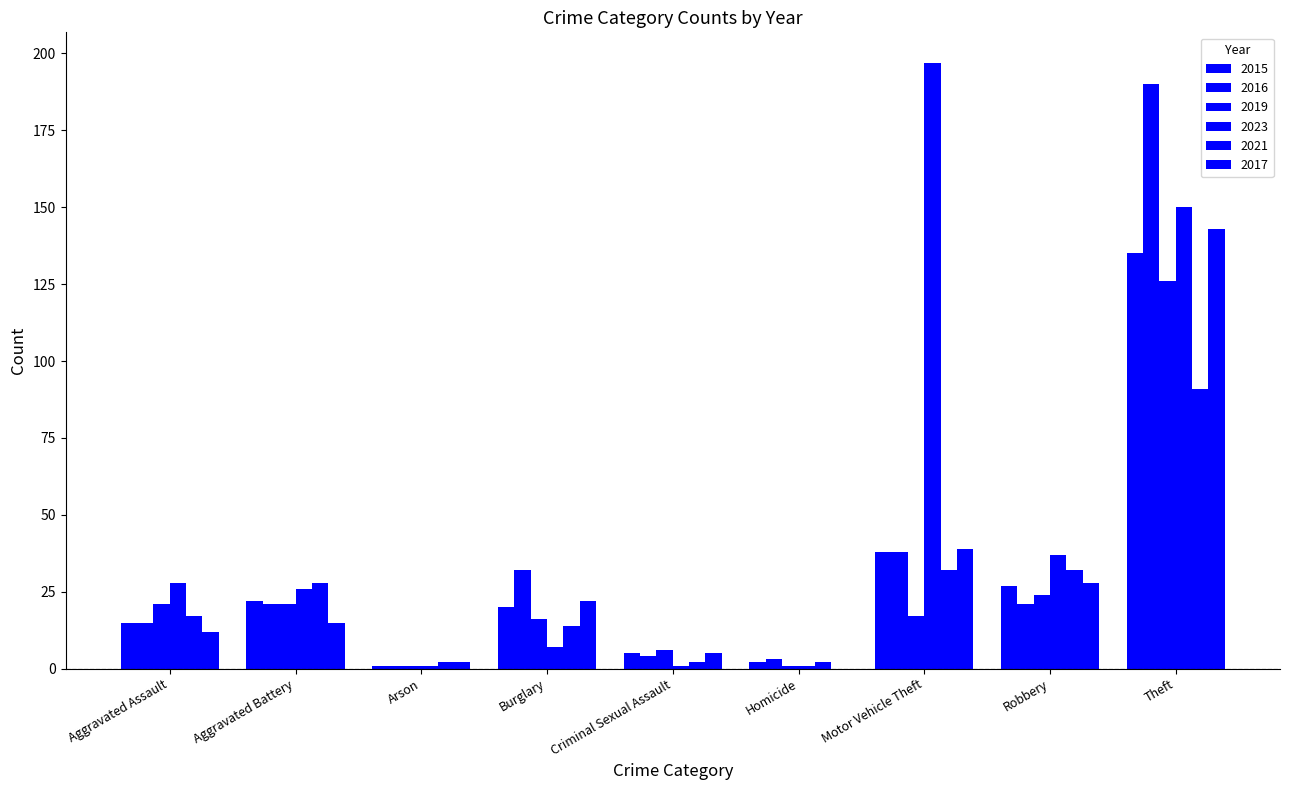

Are the bars grouped side by side (vs. stacked)?

Yes